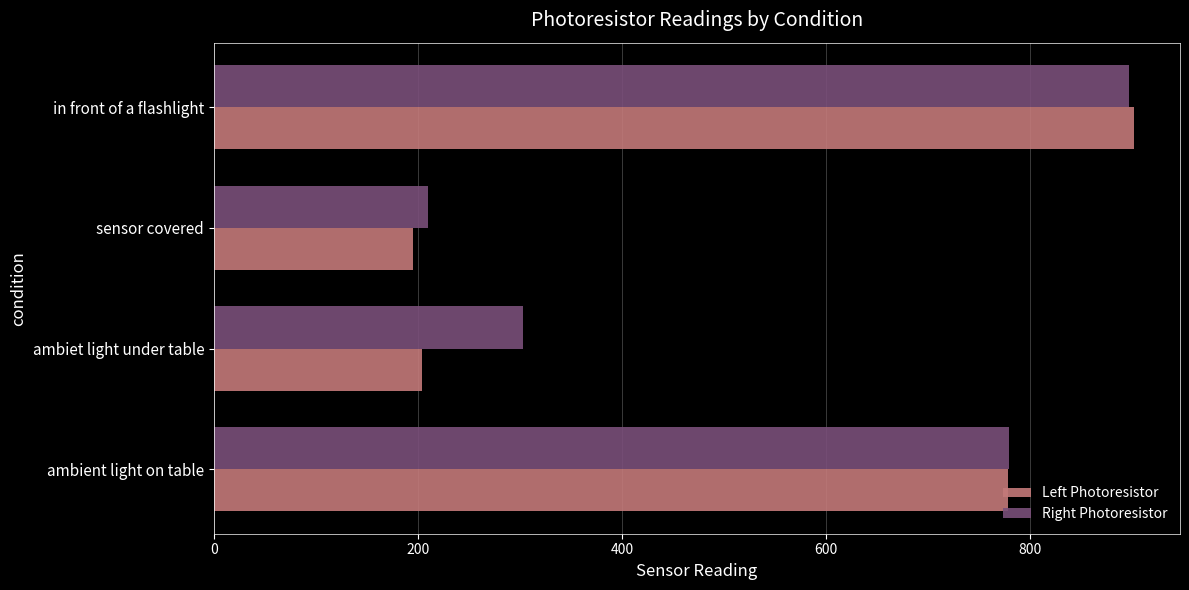

Which series changed the most between ambient light on table and ambiet light under table?

Left Photoresistor